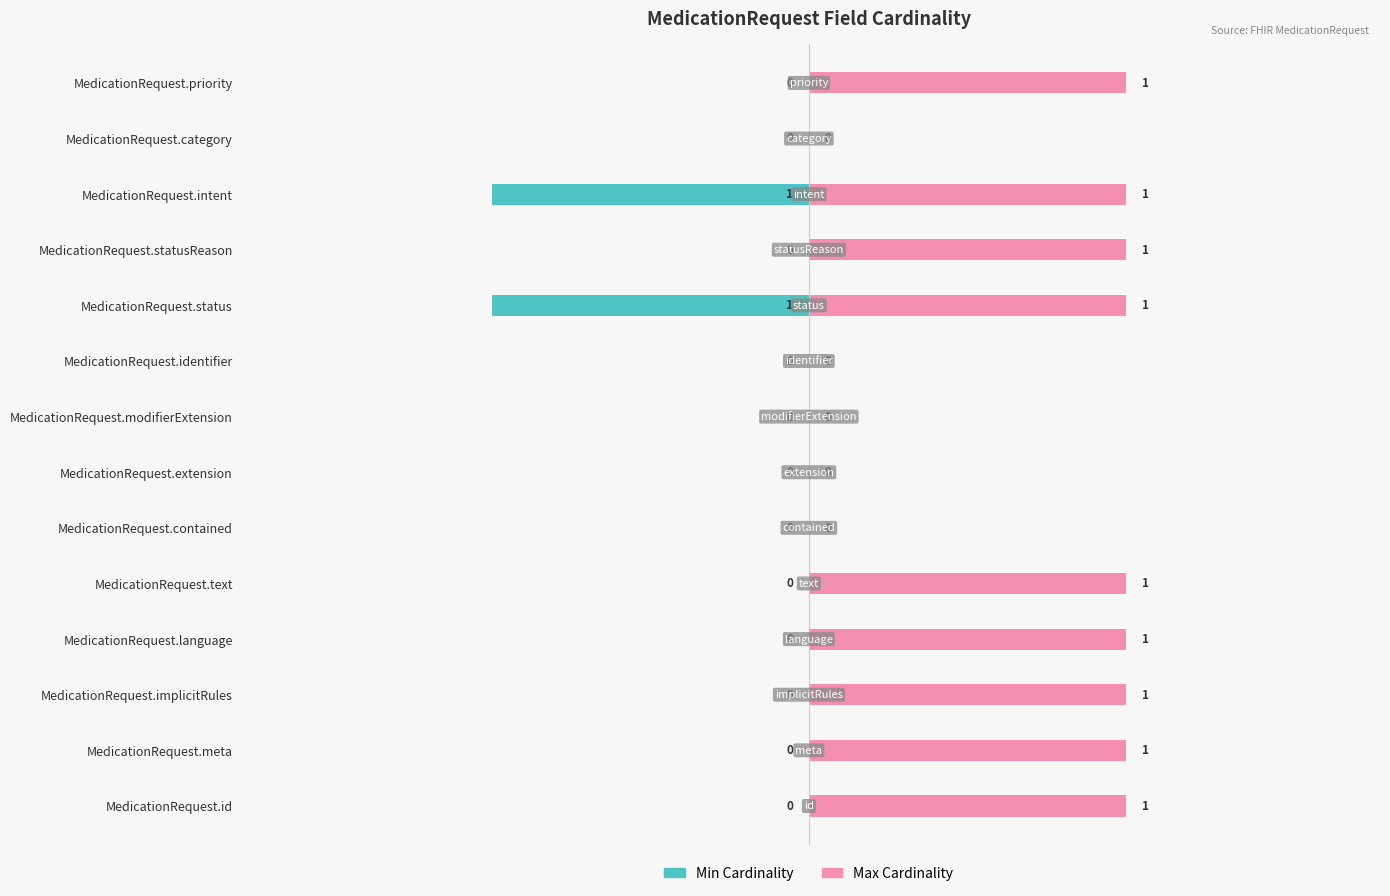

What is the total value across all series at MedicationRequest.language?

1